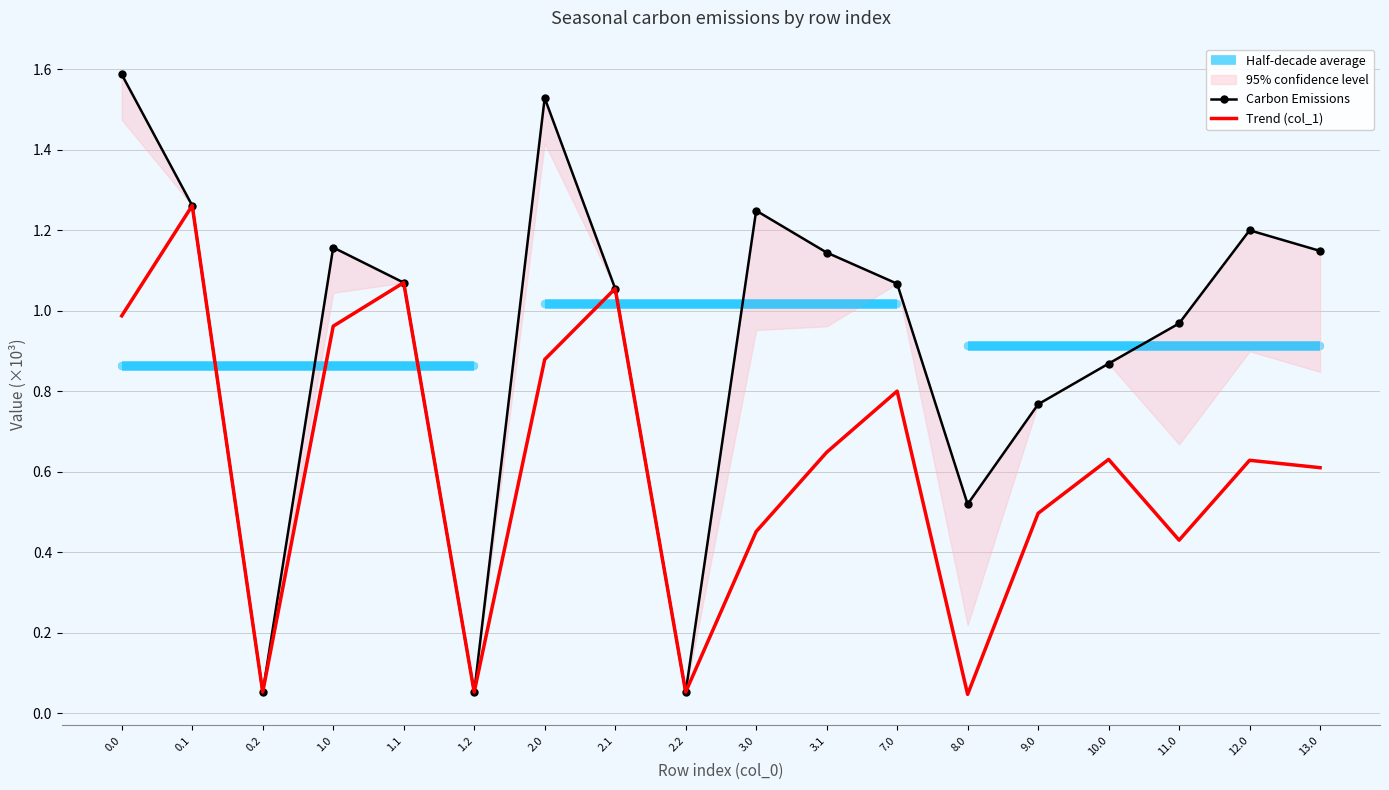

The Trend (col_1) series shows 0.1 at 2.2. True or false?

False